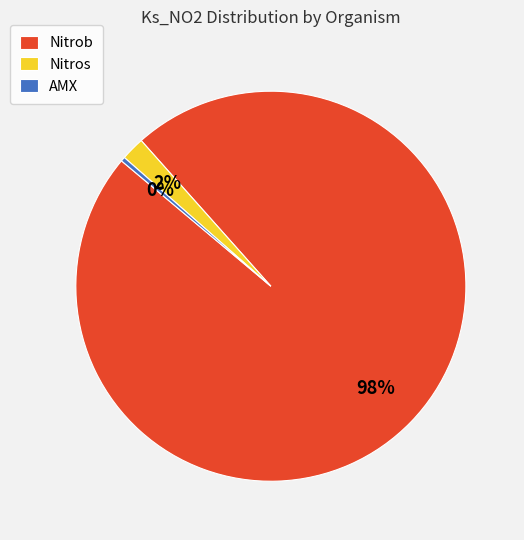

To the nearest percent, what is the average slice percentage?

33%